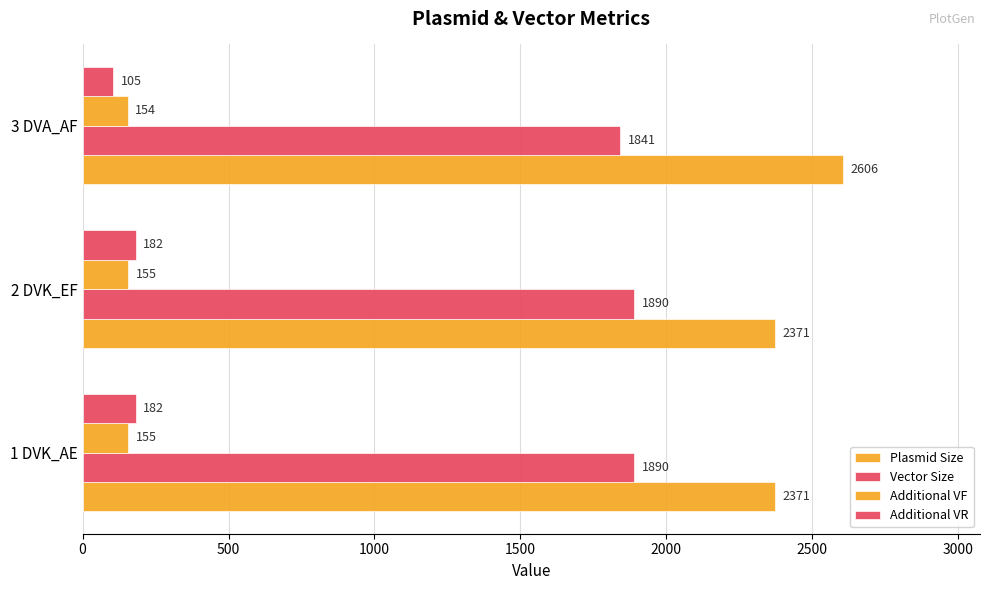

What is the value of the Additional VF bar at the 3rd from the left?

154